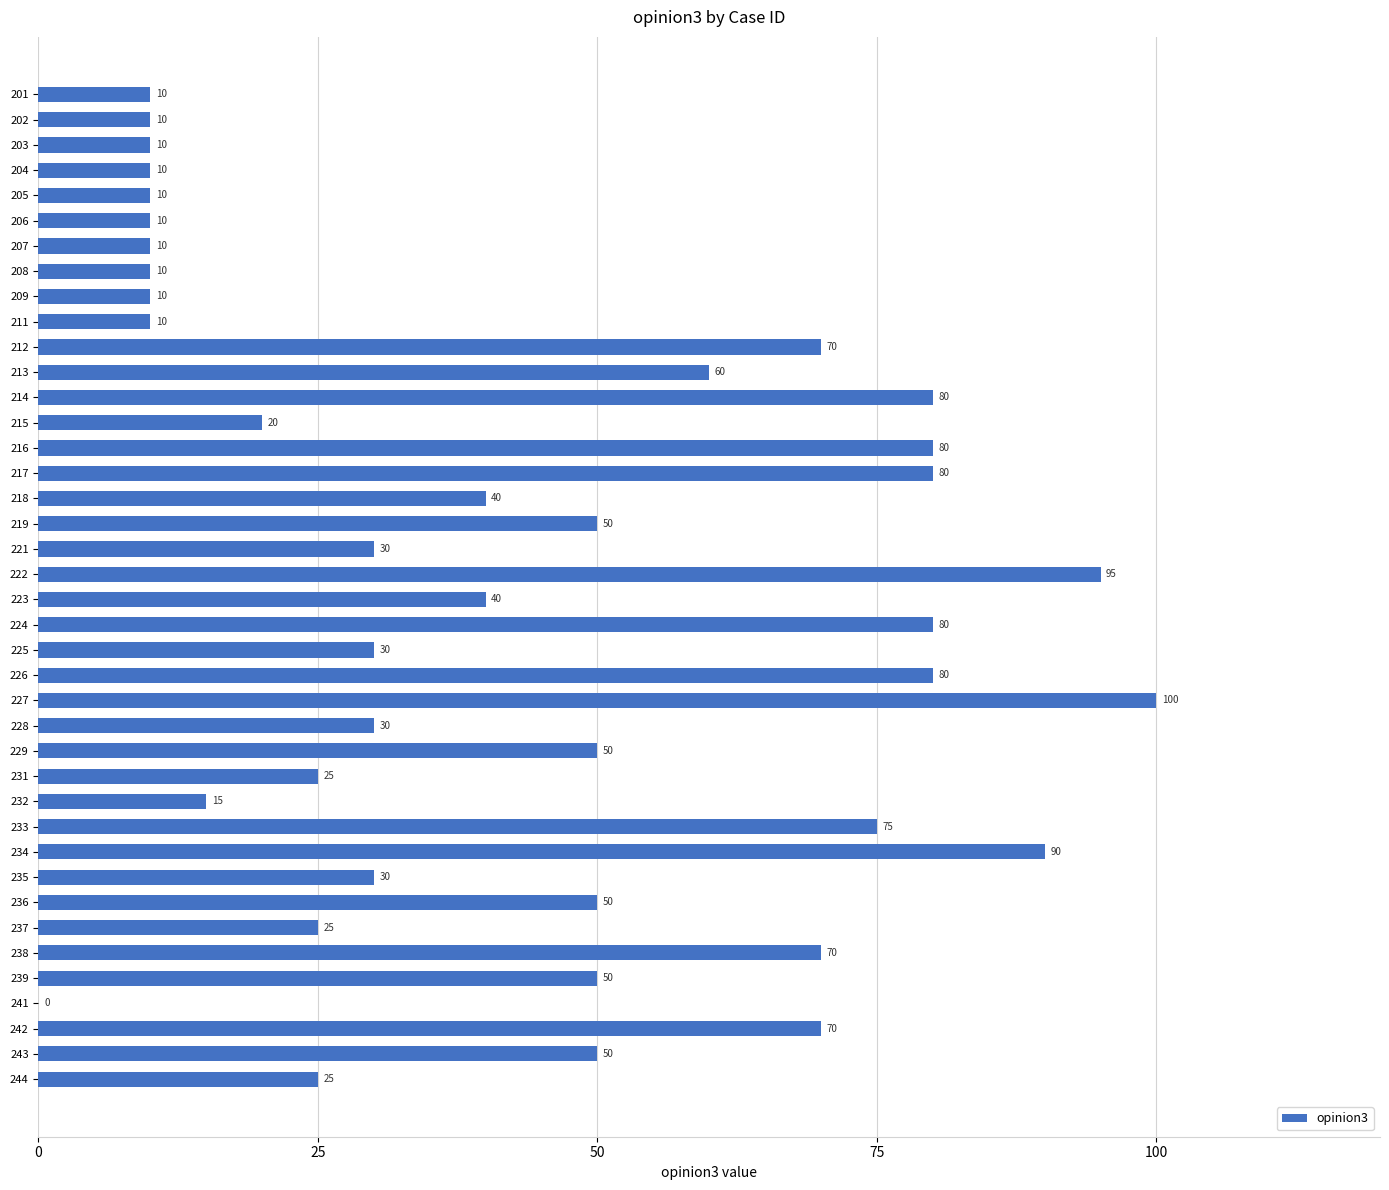

Reading top to bottom, extract all data points from this chart.

201=10	202=10	203=10	204=10	205=10	206=10	207=10	208=10	209=10	211=10	212=70	213=60	214=80	215=20	216=80	217=80	218=40	219=50	221=30	222=95	223=40	224=80	225=30	226=80	227=100	228=30	229=50	231=25	232=15	233=75	234=90	235=30	236=50	237=25	238=70	239=50	241=0	242=70	243=50	244=25